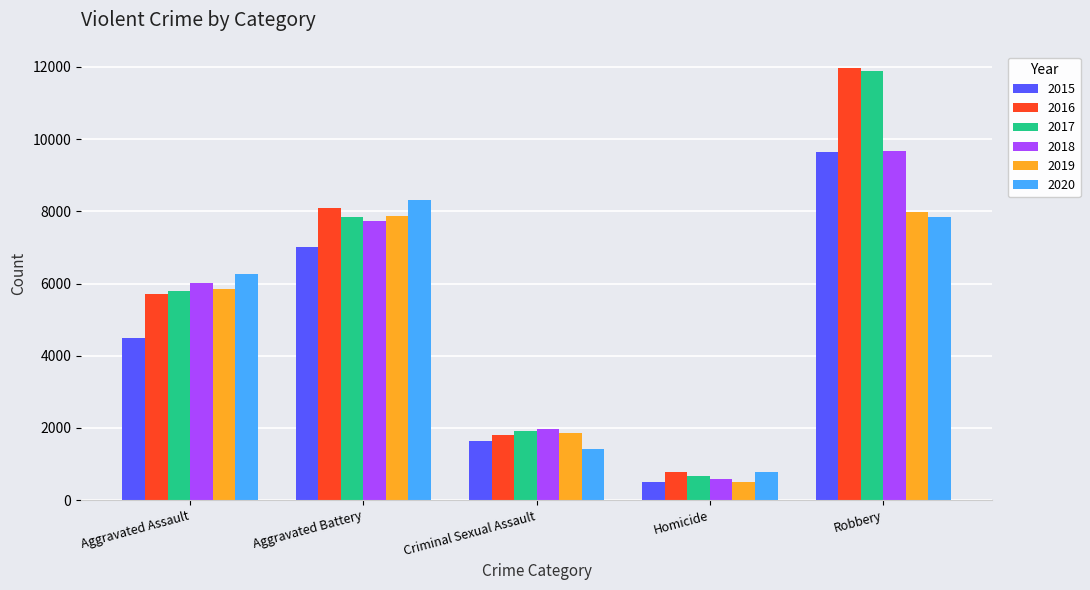

Which series has the largest range (max minus min)?

2017